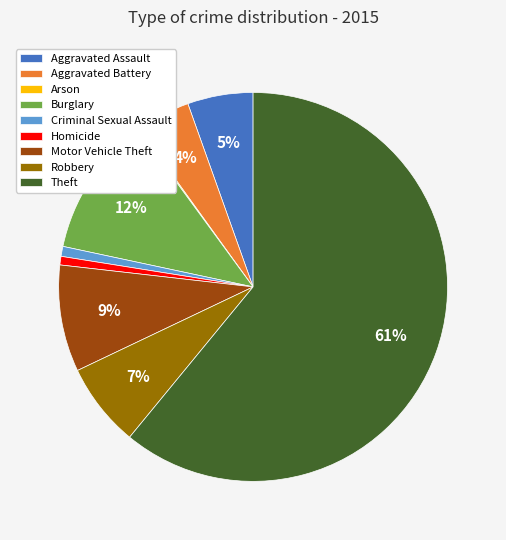

What percentage is the Theft slice, to the nearest percent?

61%